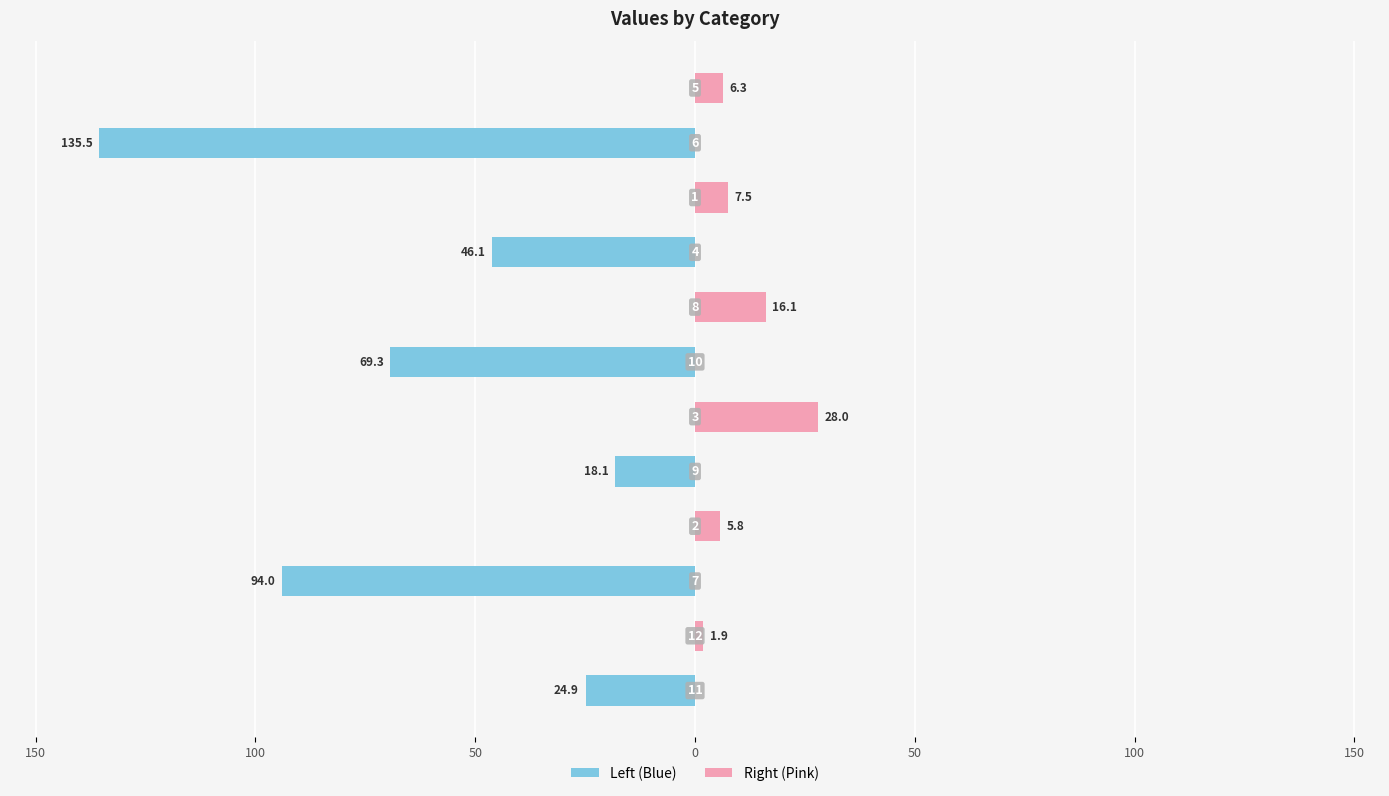

What is the spread (max minus min) of values at 100?

94.0